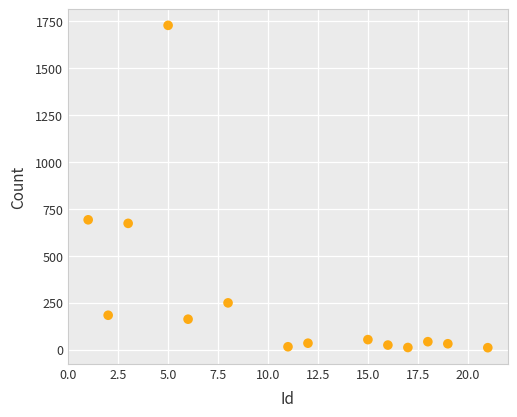

What is the range of X values (max minus min)?

20